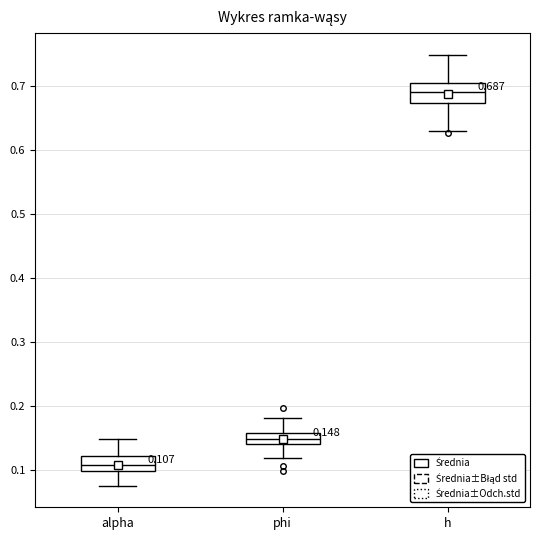

Which box has the lowest median line?

alpha